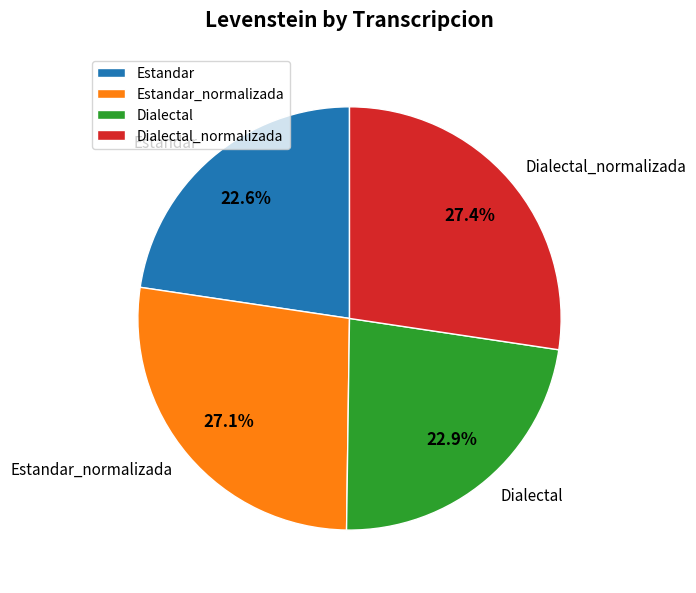

How many slices are in this pie chart?

4